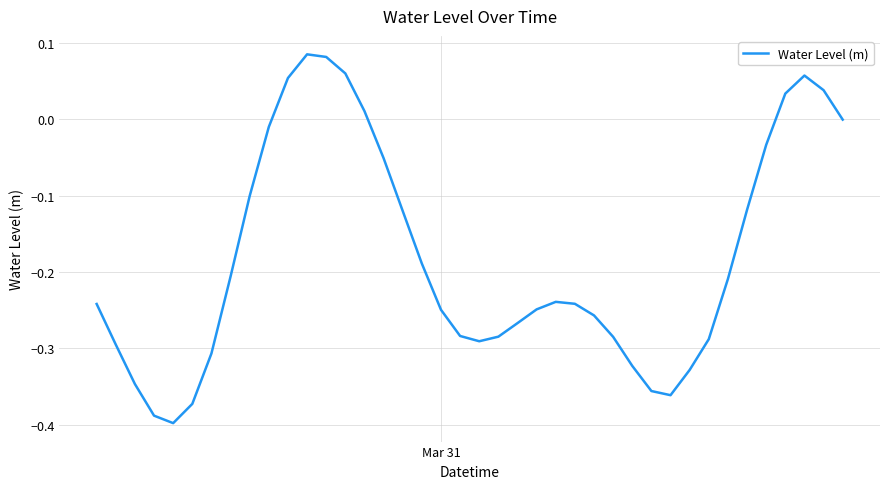

How many lines are shown in the chart?

1